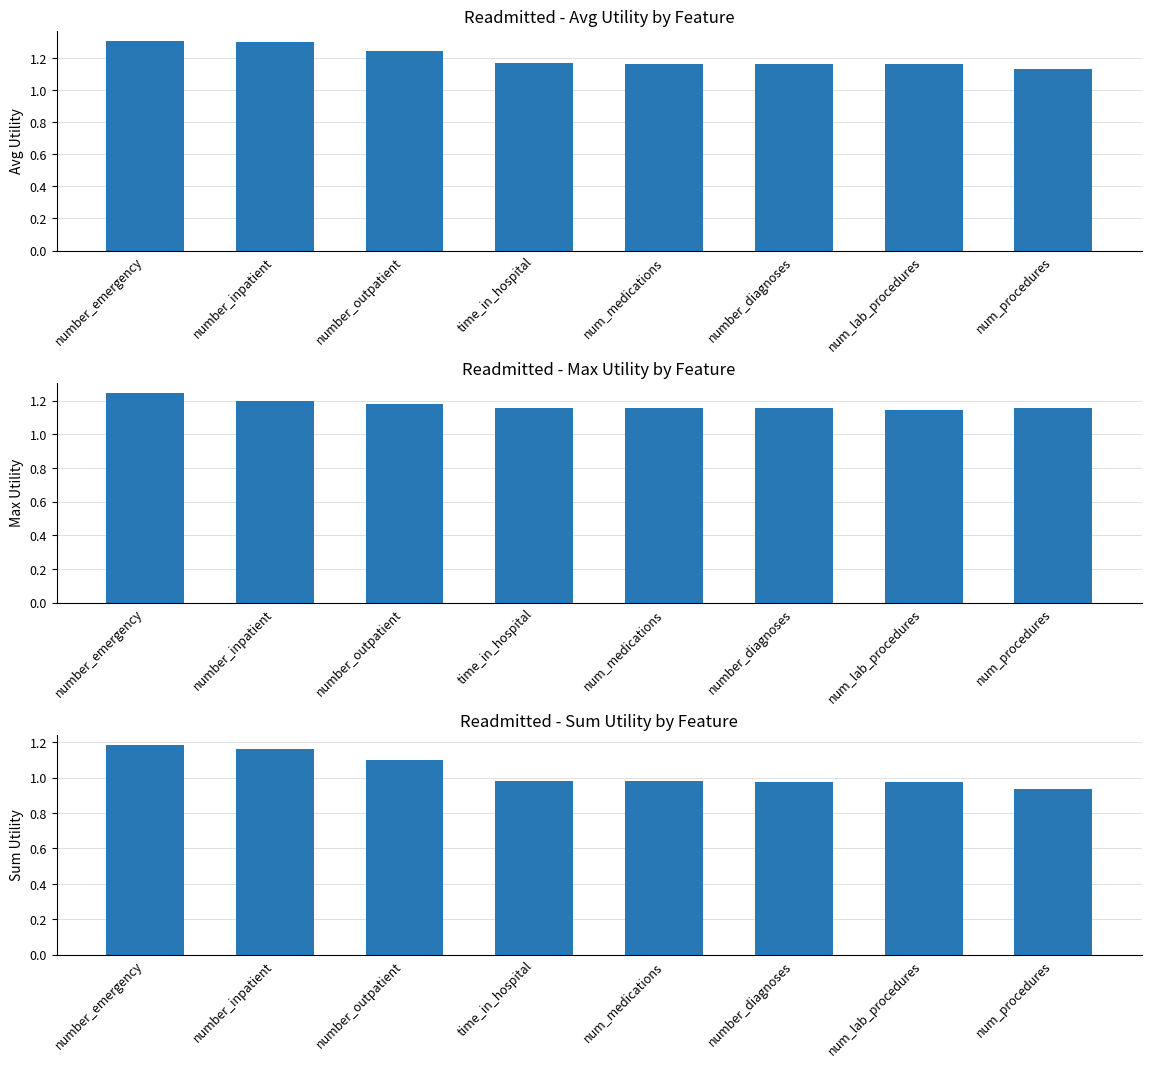

What is the total value across all series at number_emergency?

3.7